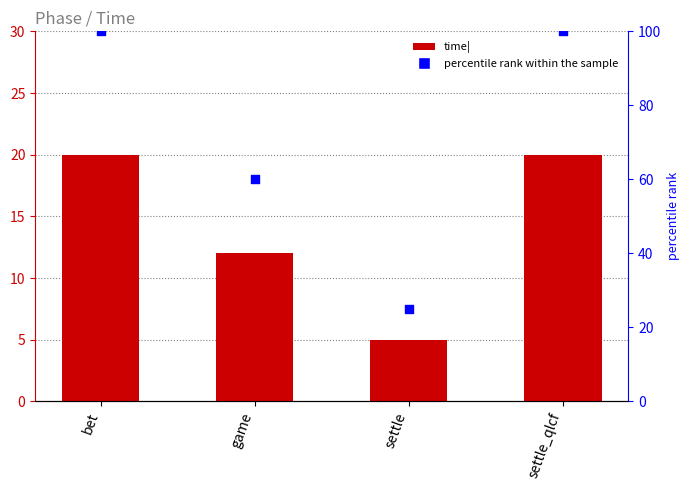

Which series has the largest Y range (max minus min)?

percentile rank within the sample